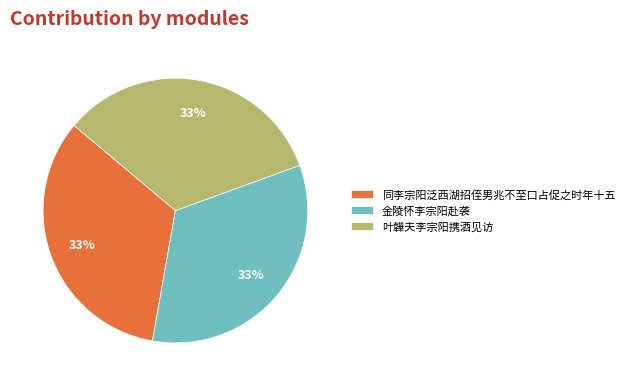

How many slices are in this pie chart?

3